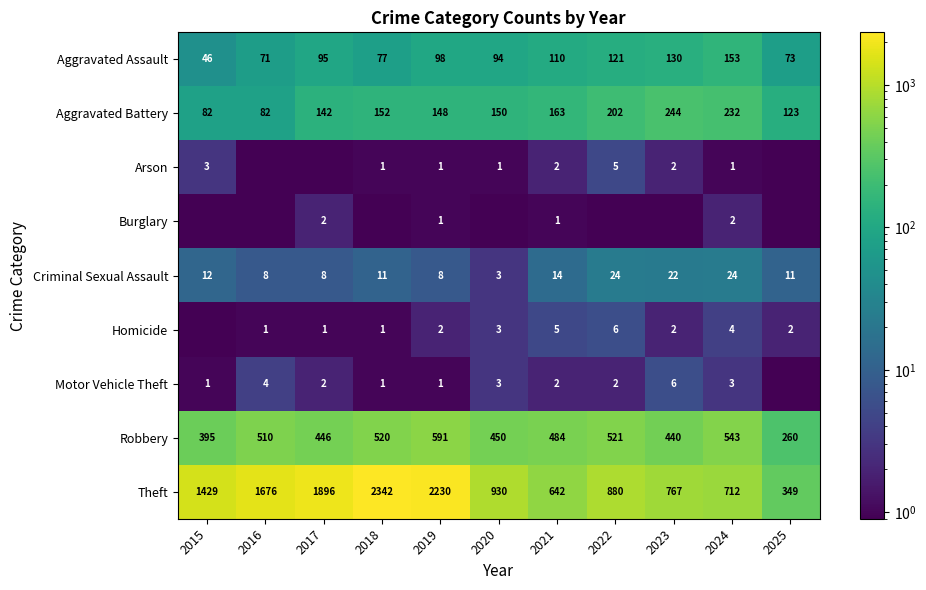

The value of Arson at 2022 is 7.9. True or false?

False